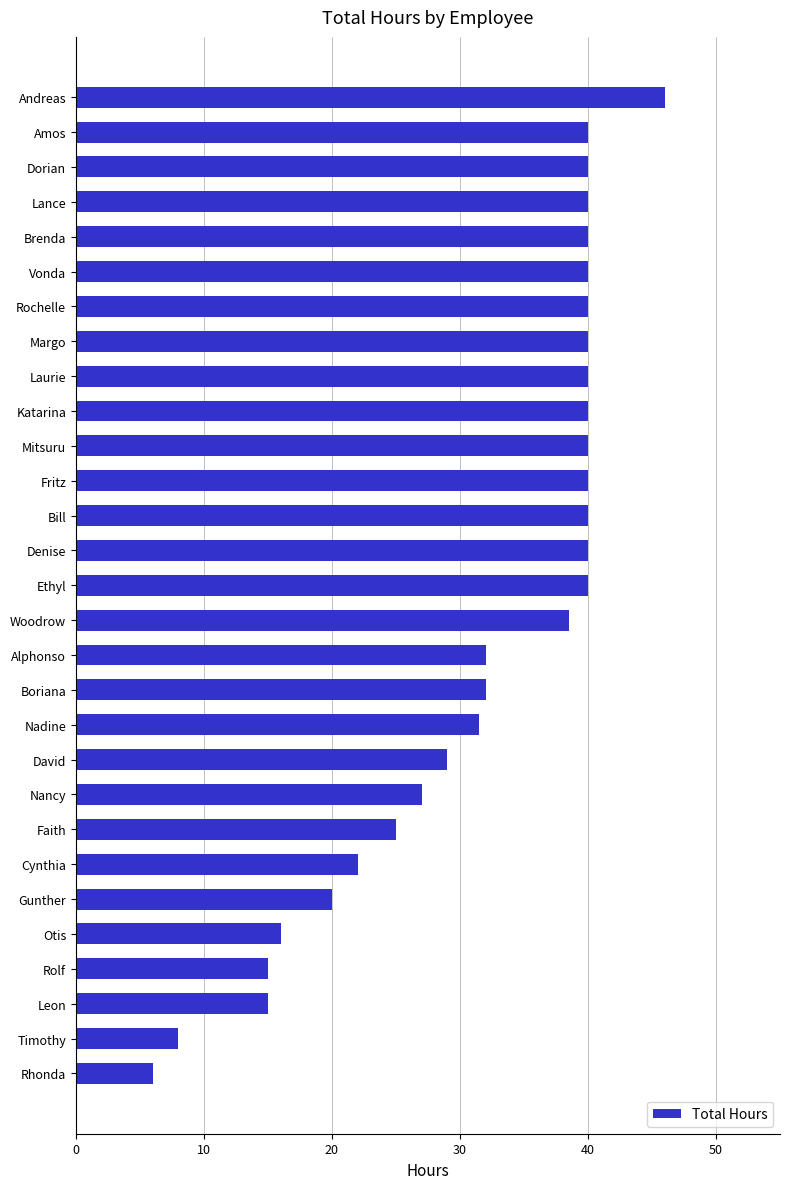

What is the average value?

31.8